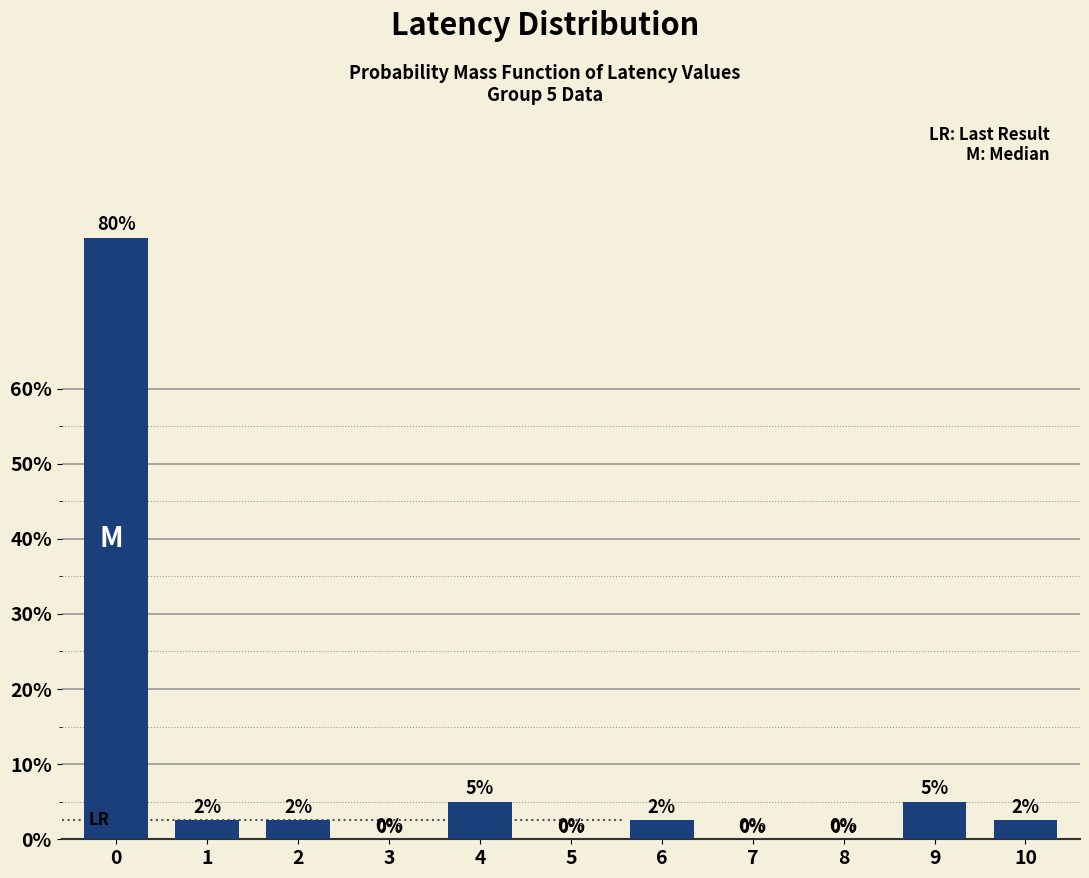

Between 6 and 4, which is larger?

4